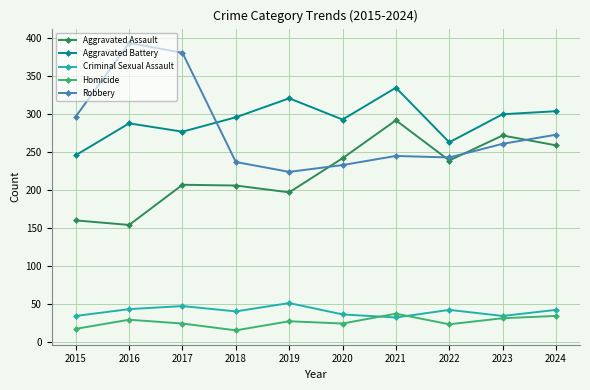

Which series changed the most between 2020 and 2021?

Aggravated Assault